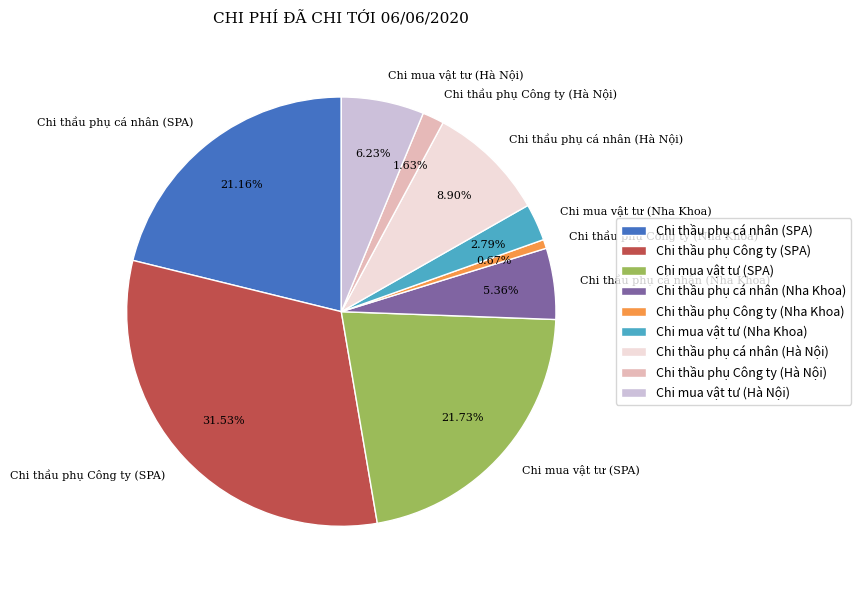

What percentage do Chi thầu phụ Công ty (Hà Nội) and Chi thầu phụ cá nhân (Nha Khoa) together represent?

7.0%